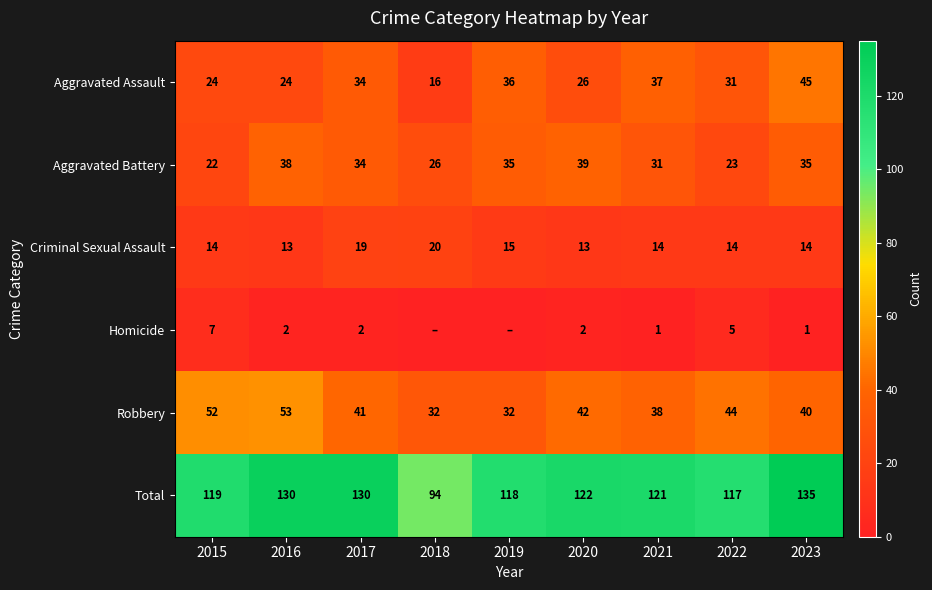

True or false: Robbery has a value of 17 at 2018.

False